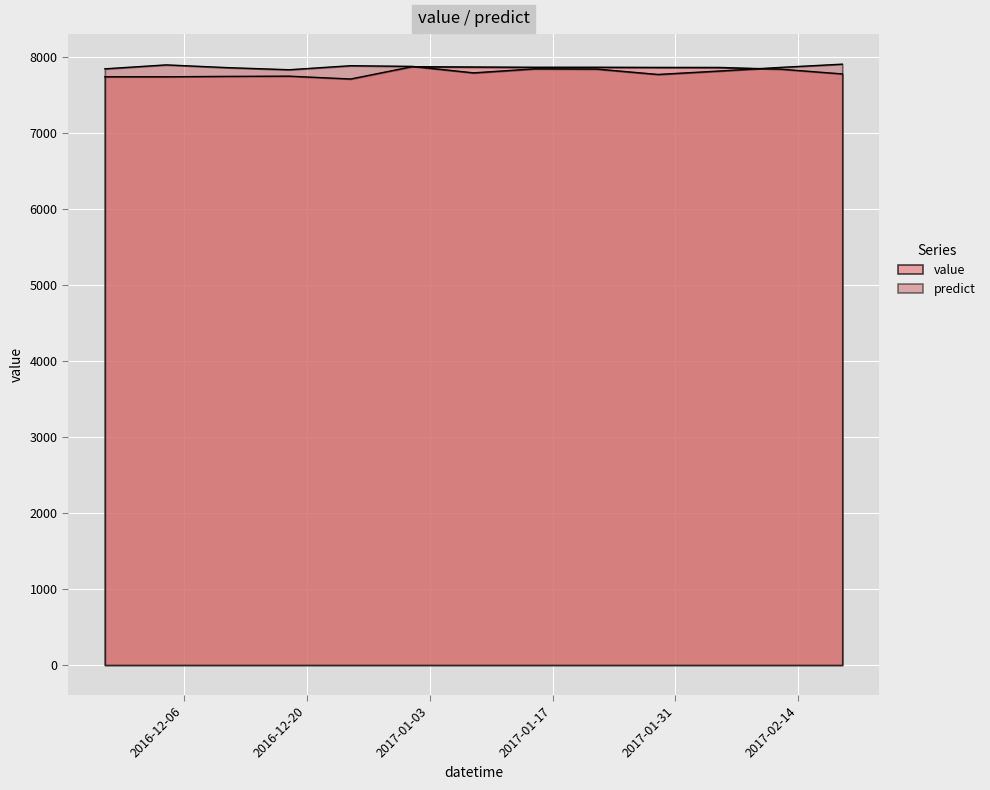

What is the maximum value shown in the chart?

7908.5